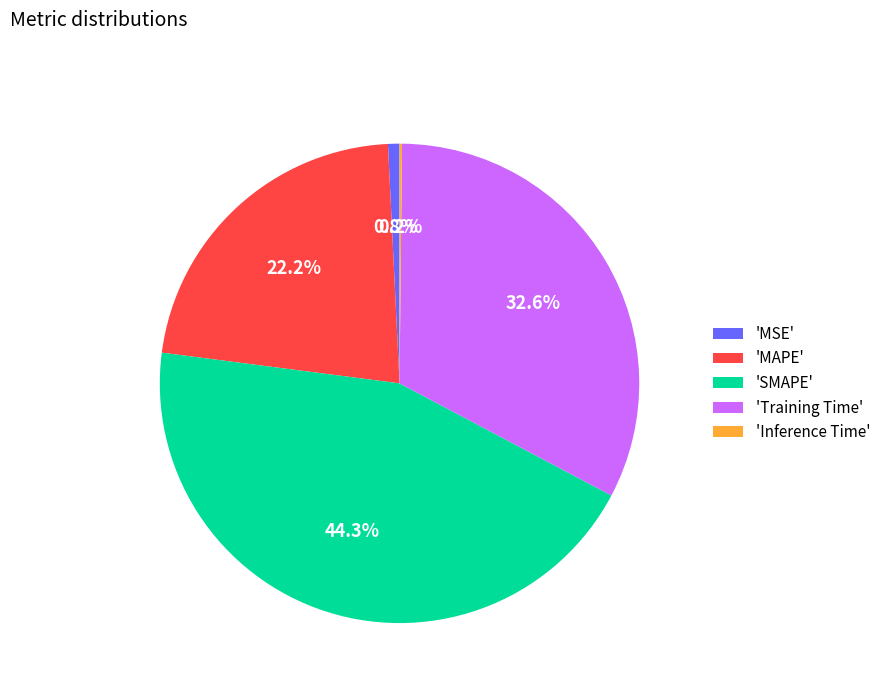

What is the largest slice in the pie chart?

'SMAPE'